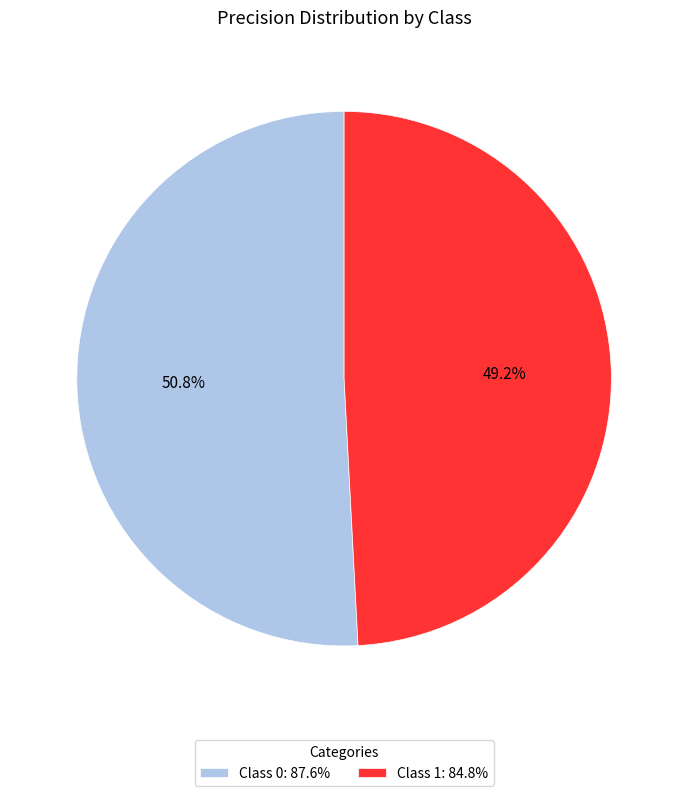

What percentage is NOT represented by Class 1: 84.8%?

50.8%